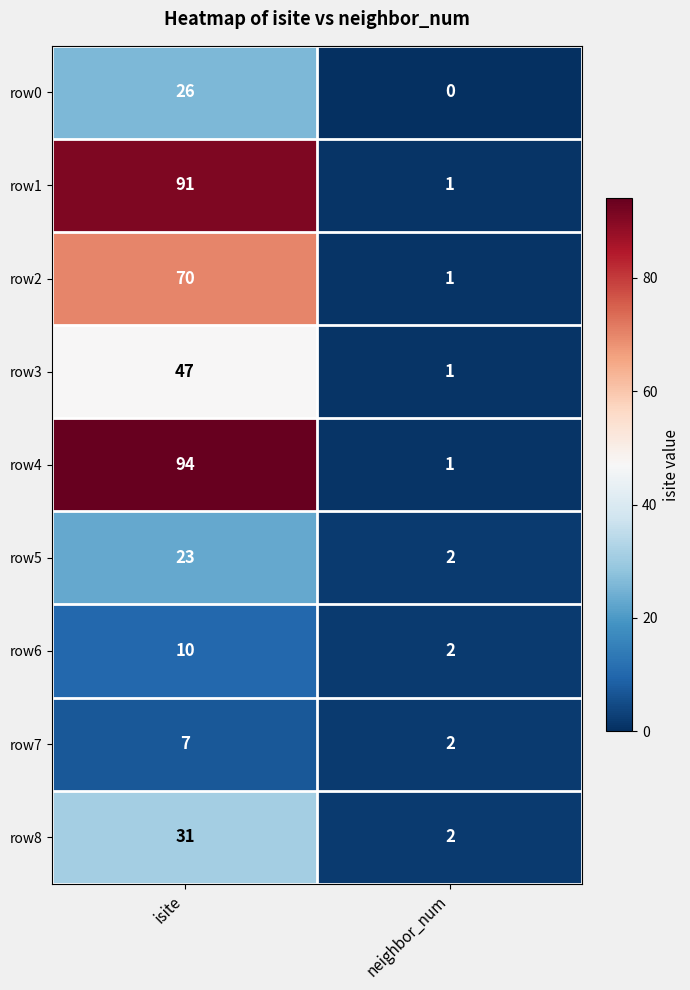

List the series in order of their peak value, highest first.

row4, row1, row2, row3, row8, row0, row5, row6, row7